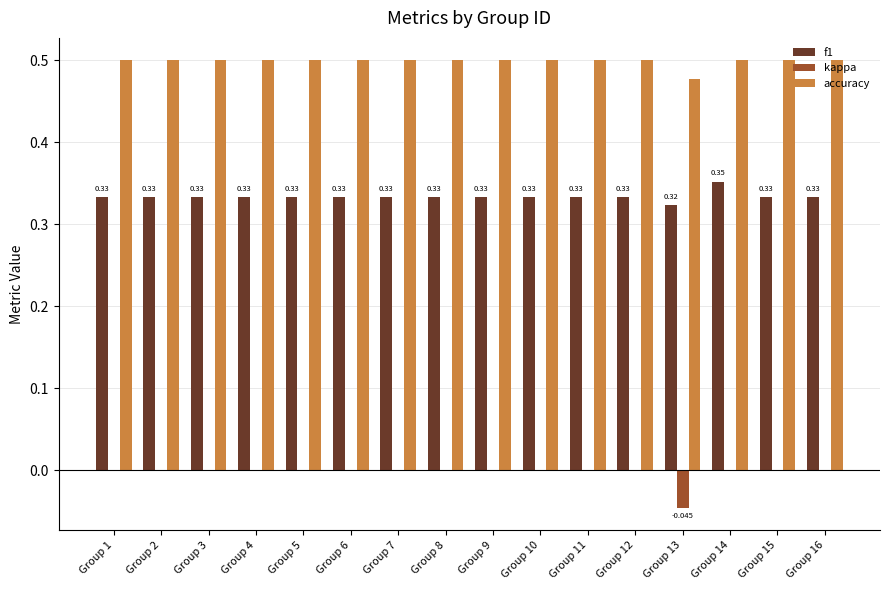

Is the value of kappa at Group 16 greater than the value of accuracy at Group 14?

No